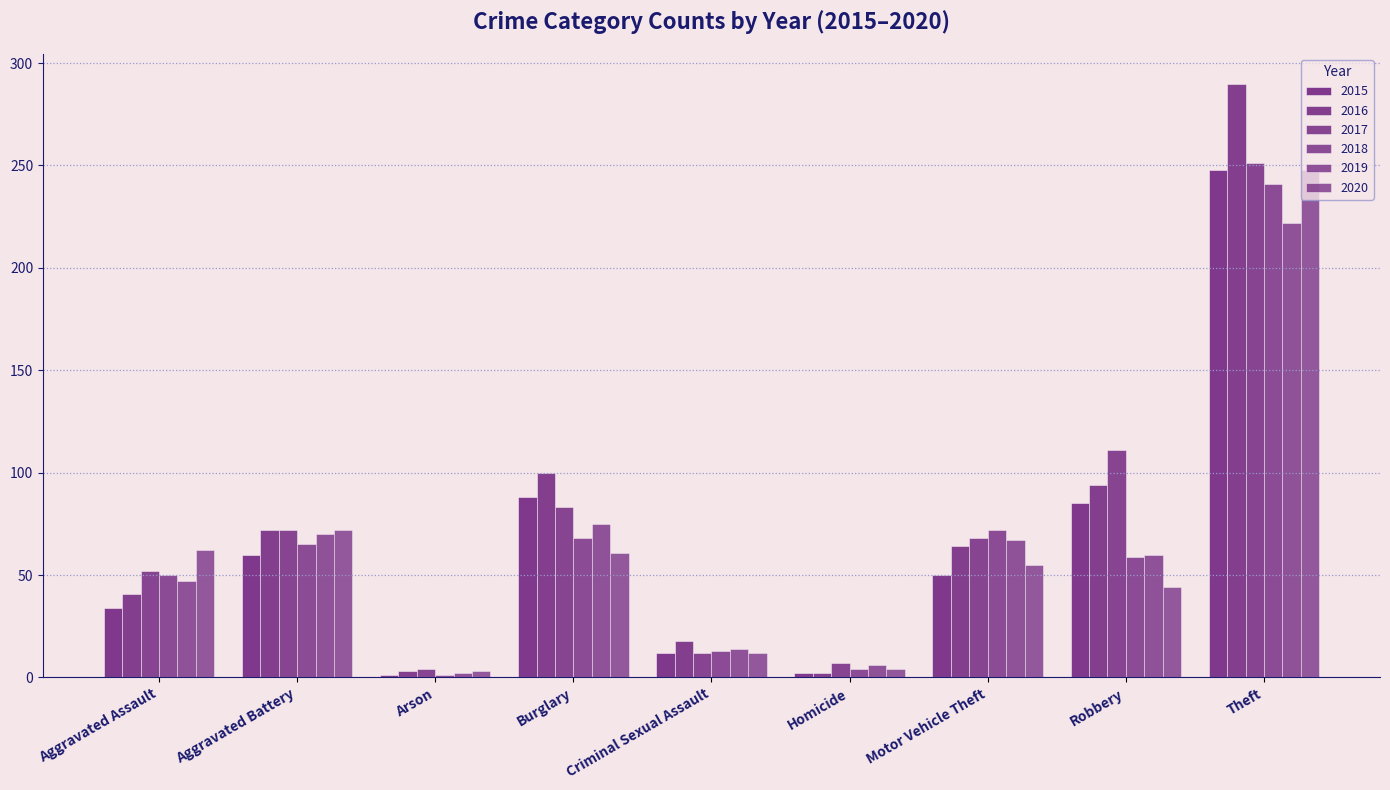

How many data points in 2018 are less than 59?

4